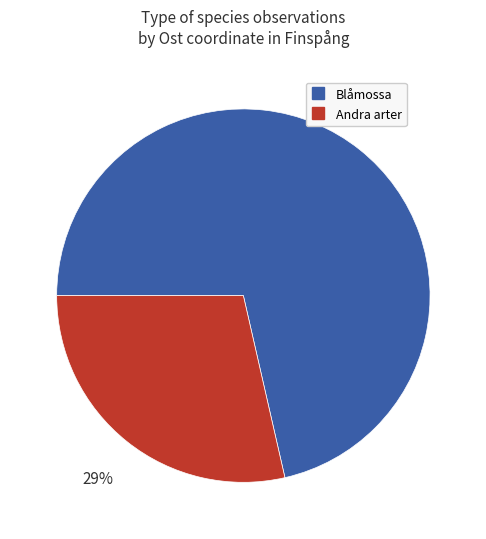

How many slices are in this pie chart?

2